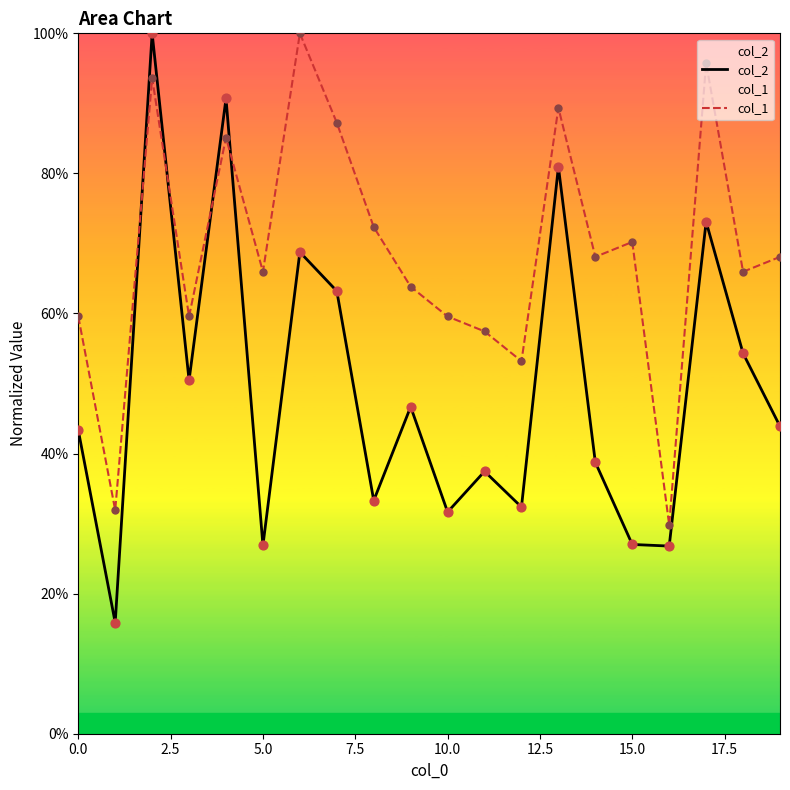

What are all the series names shown in the legend?

col_2, col_1